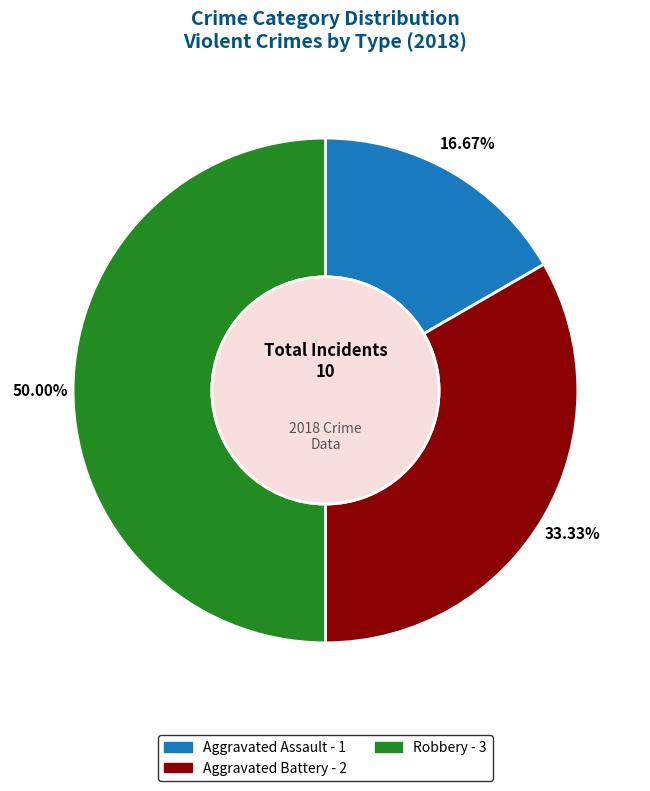

Between Aggravated Assault and Aggravated Battery, which is larger?

Aggravated Battery